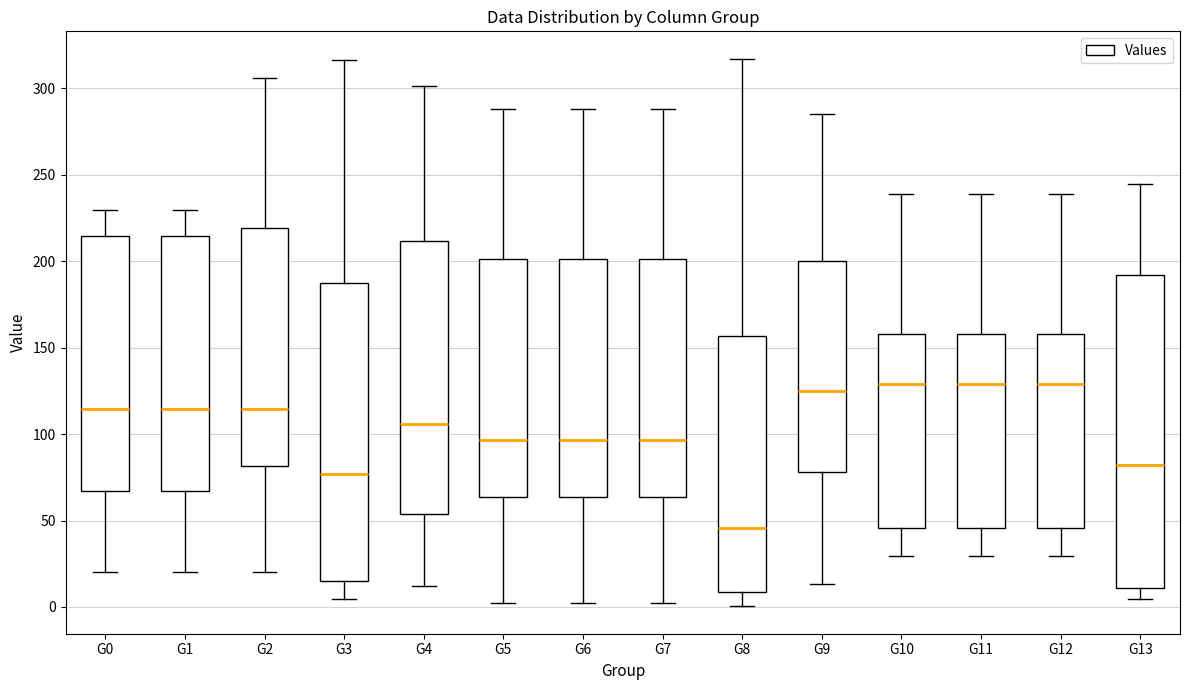

Where does the lower whisker of the box for G5 end on the y-axis? The values are not printed on the chart, so give them approximately, as read against the axis.

0